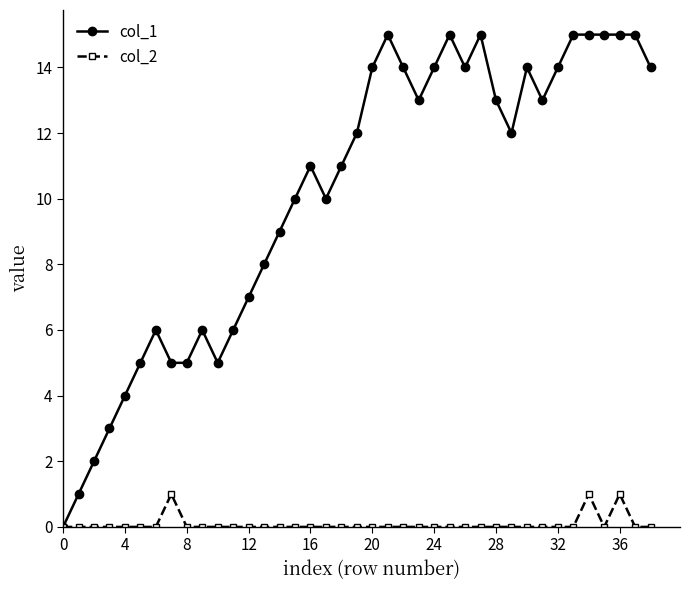

How many series are shown in this chart?

2